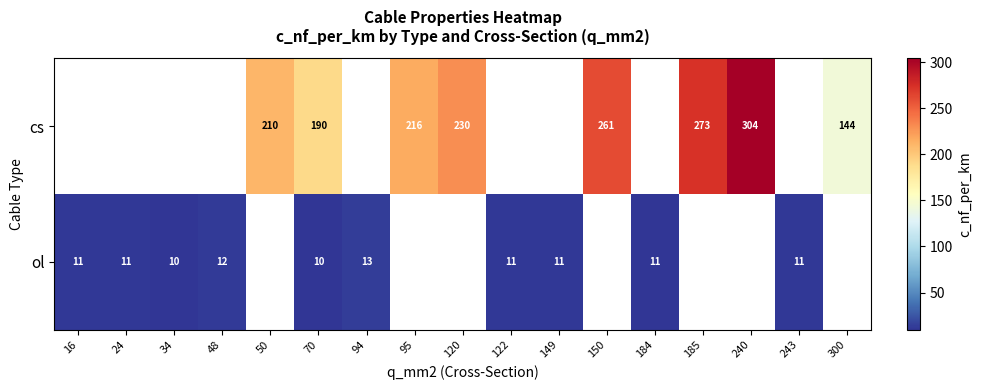

How many distinct data groups are displayed?

2